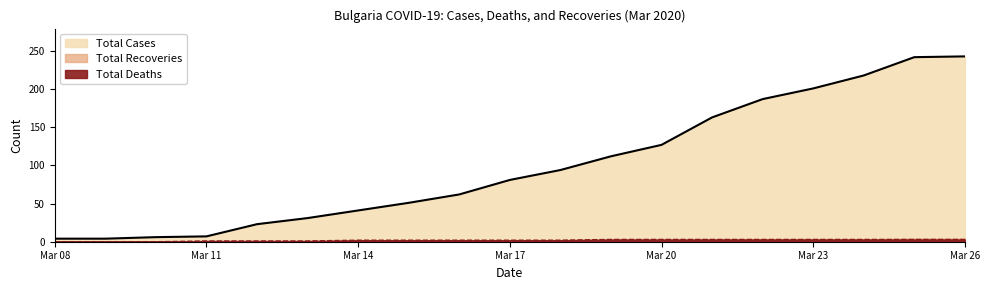

At which category is the sum across all series the highest?

Mar 26